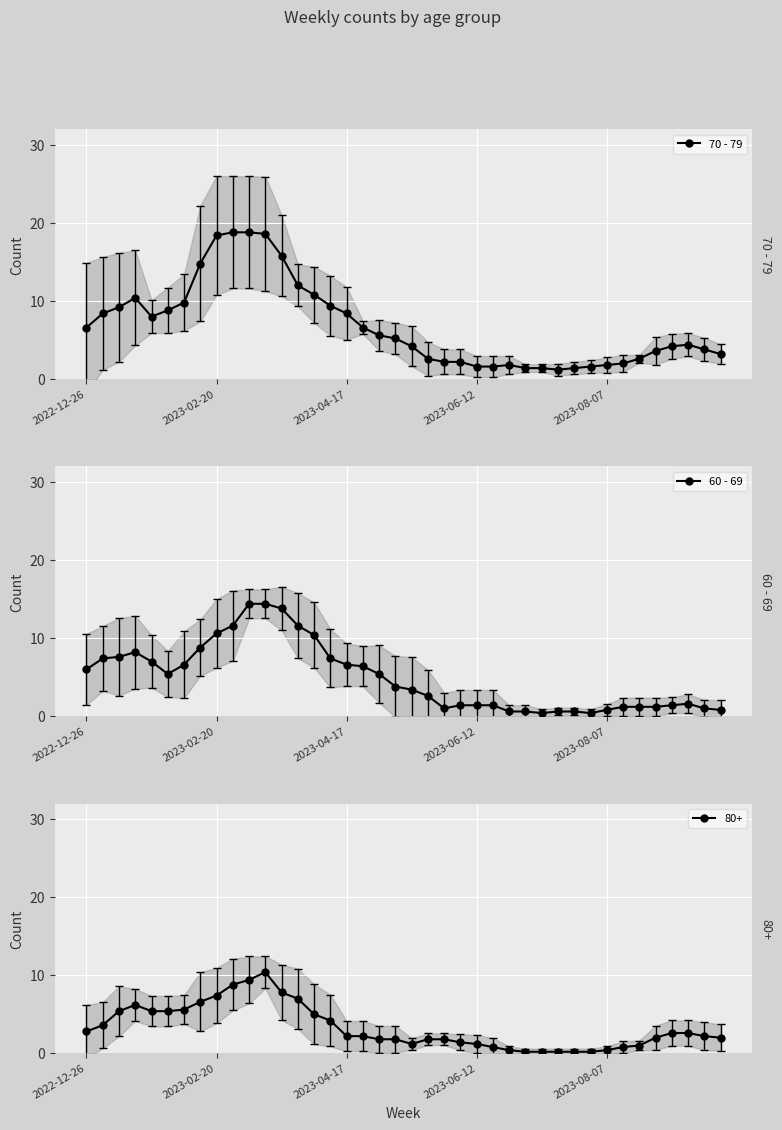

True or false: 70 - 79 has more than 0 interior local peaks.

True